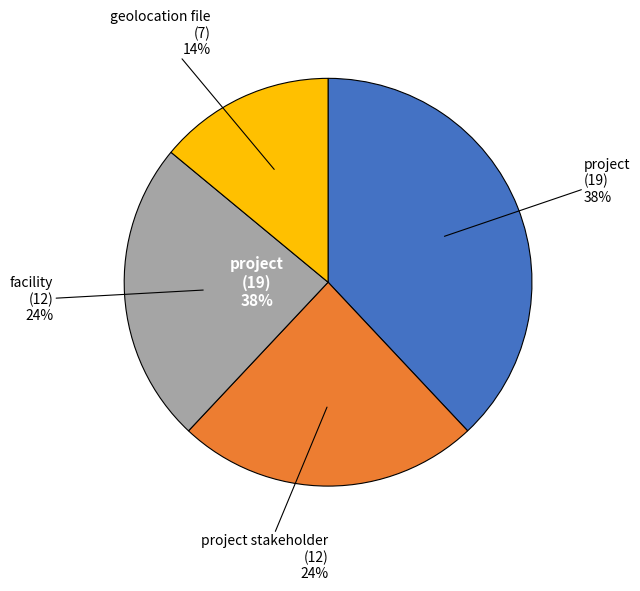

To the nearest percent, what is the difference between the project stakeholder and geolocation file slice percentages?

10%